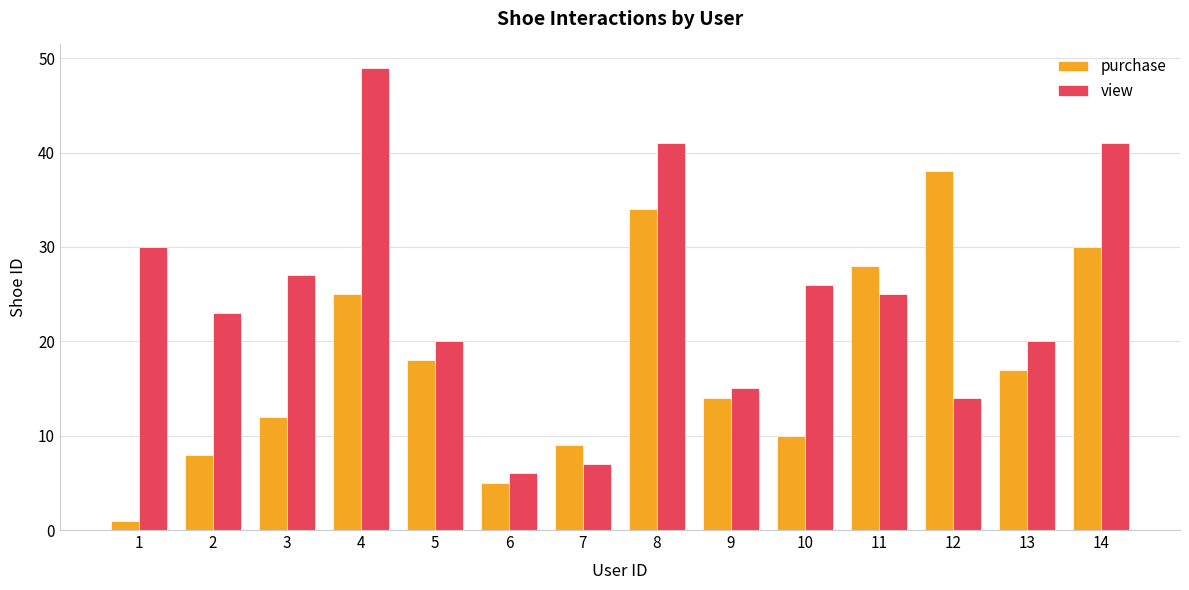

Which series has the largest total across all categories?

view